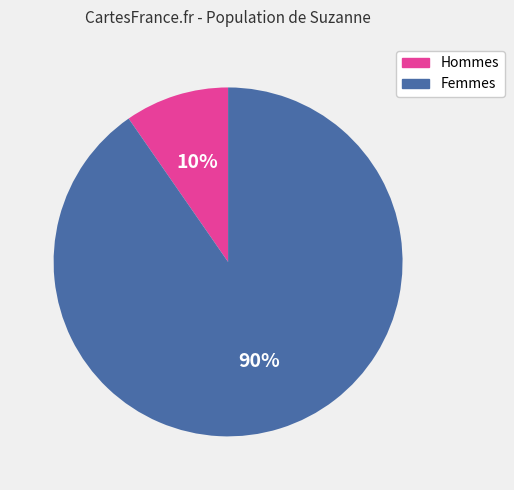

Is there a majority slice in this chart?

Yes